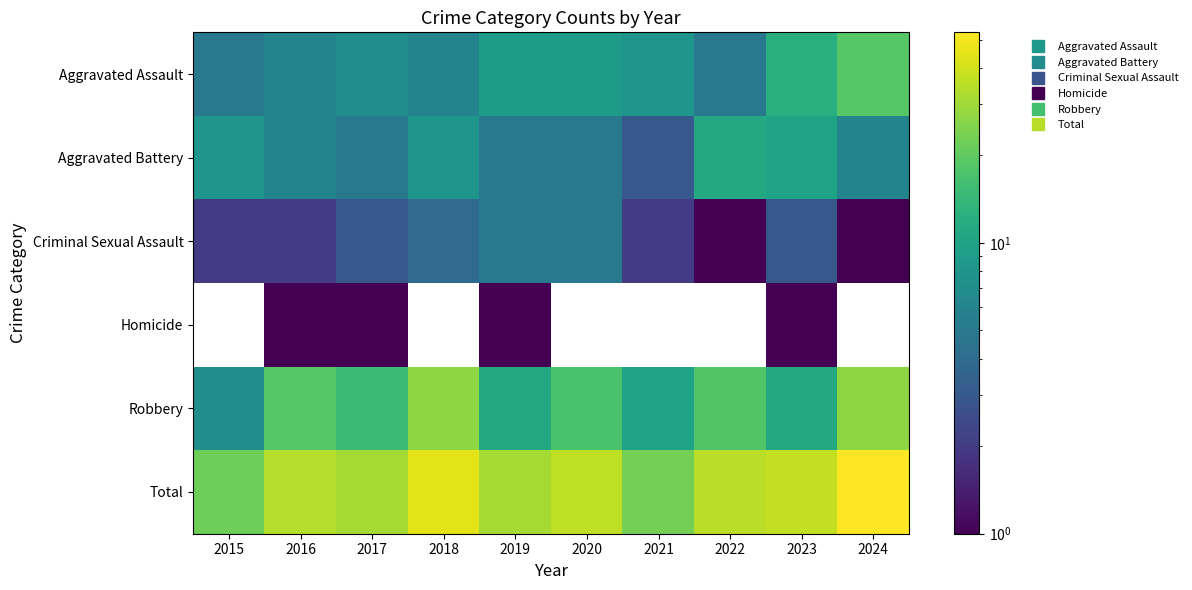

What is the sum of the Aggravated Assault values at 2023 and 2017?

19.0